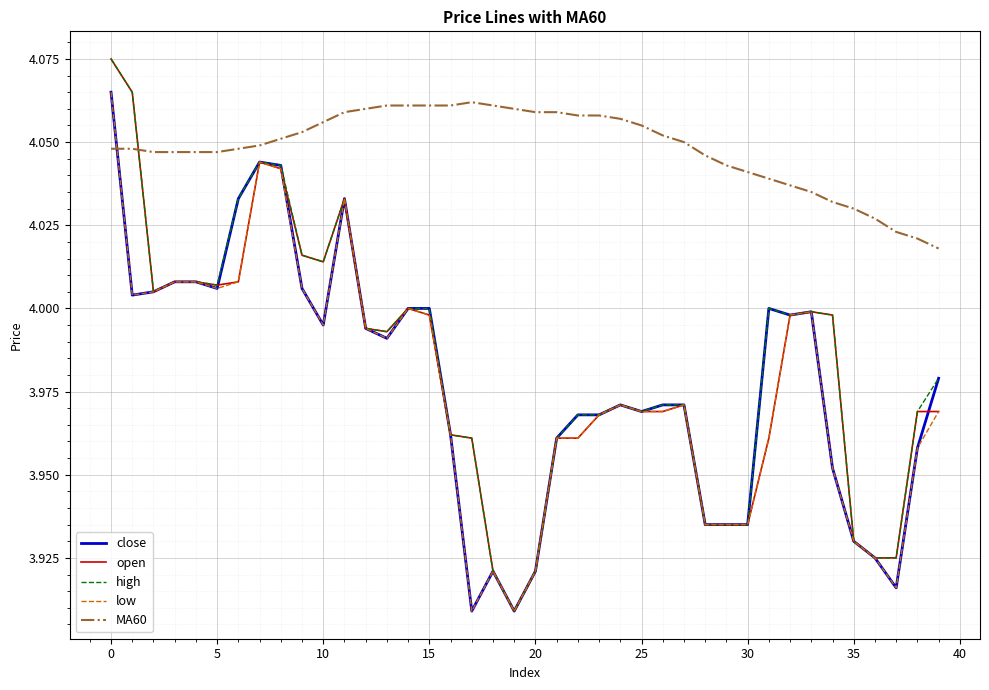

Which series has the largest total across all categories?

MA60